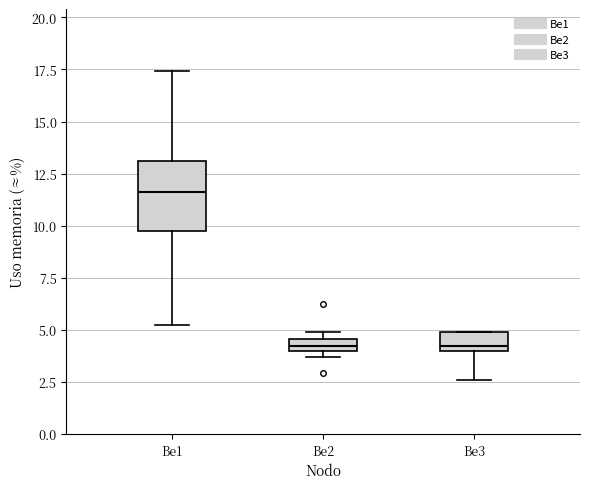

Where is the lower edge of the box for Be2 on the y-axis? The values are not printed on the chart, so give them approximately, as read against the axis.

4.0